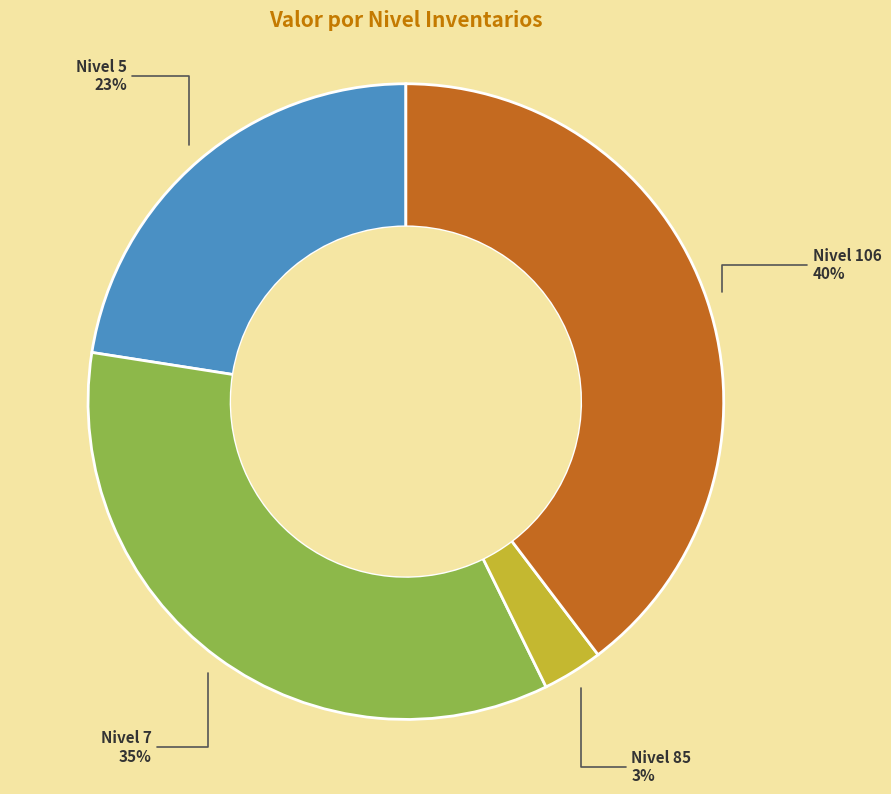

What is the largest slice in the pie chart?

Nivel 106